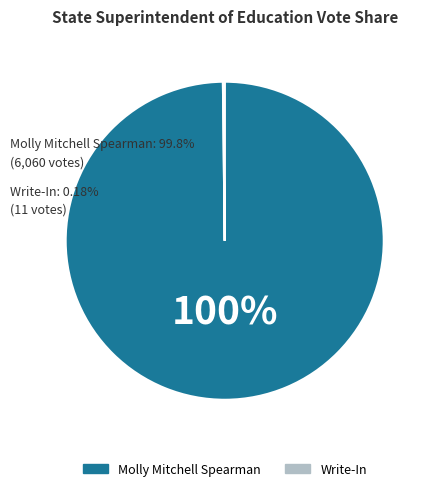

Does Molly Mitchell Spearman account for over 50% of the chart?

Yes